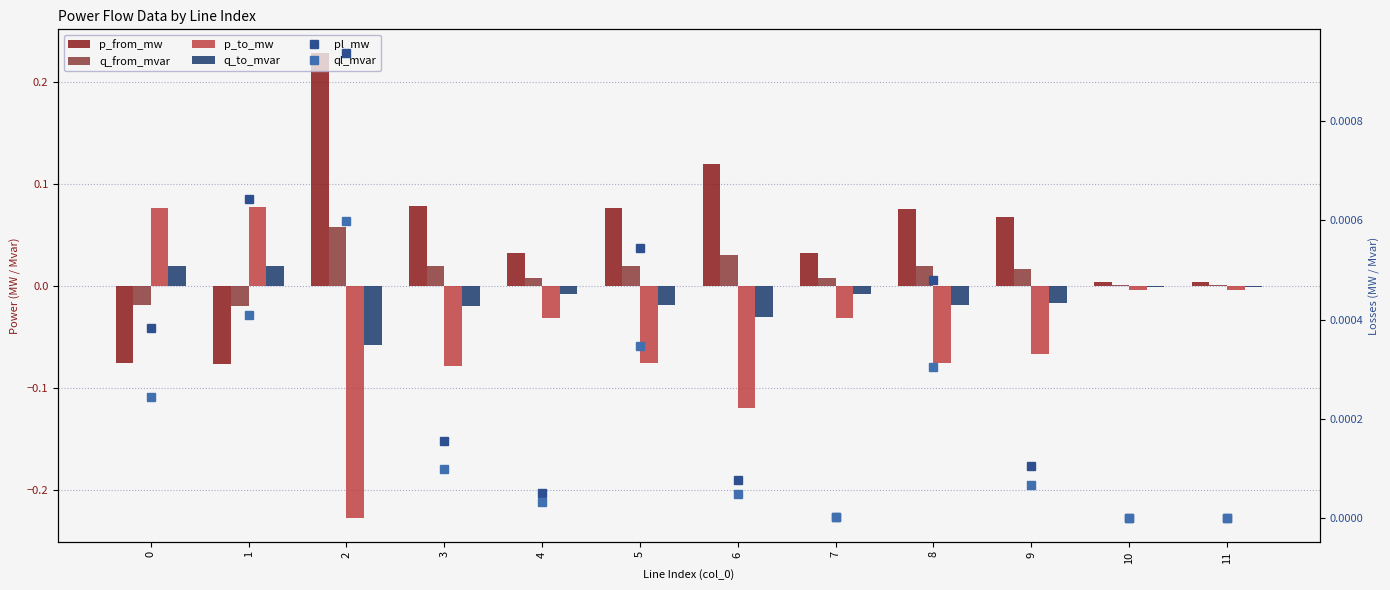

Which has a higher value, 1 or 4?

4